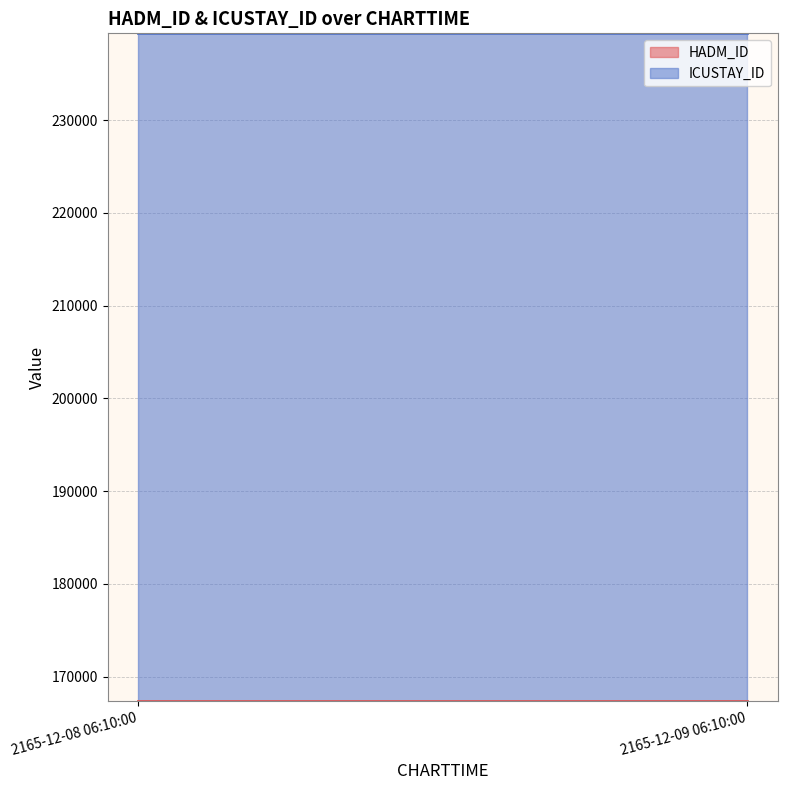

How many lines are shown in the chart?

2